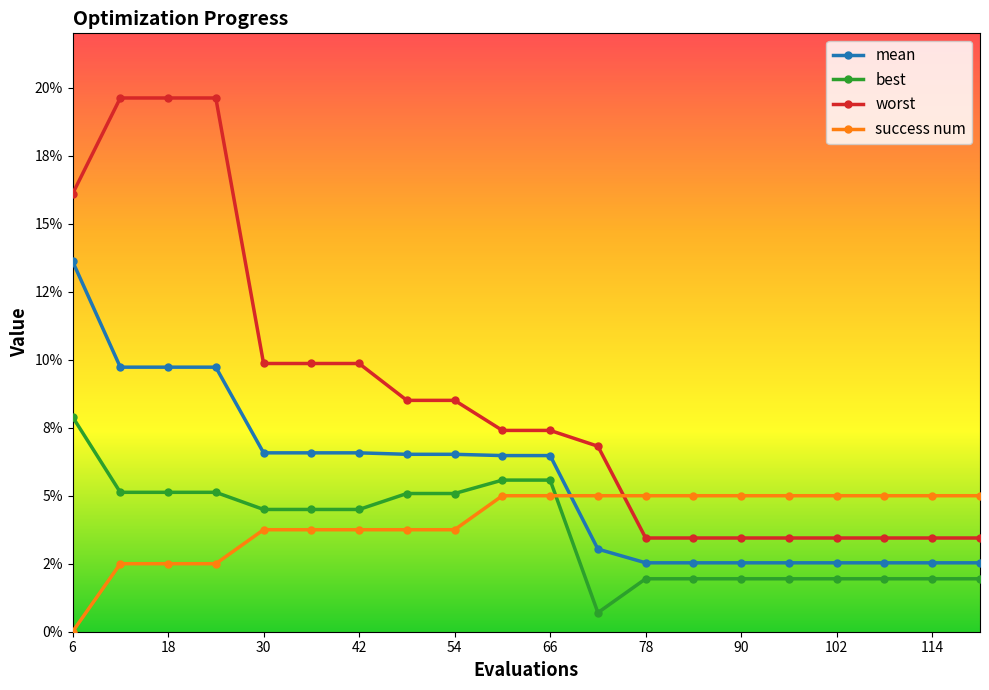

Reading right to left, extract all data points from this chart.

mean: 0.0	0.0	0.0	0.0	0.0	0.0	0.0	0.0	0.0	0.1	0.1	0.1	0.1	0.1	0.1	0.1	0.1	0.1	0.1	0.1
best: 0.0	0.0	0.0	0.0	0.0	0.0	0.0	0.0	0.0	0.1	0.1	0.1	0.1	0.0	0.0	0.0	0.1	0.1	0.1	0.1
worst: 0.0	0.0	0.0	0.0	0.0	0.0	0.0	0.0	0.1	0.1	0.1	0.1	0.1	0.1	0.1	0.1	0.2	0.2	0.2	0.2
success num: 0.1	0.1	0.1	0.1	0.1	0.1	0.1	0.1	0.1	0.1	0.1	0.0	0.0	0.0	0.0	0.0	0.0	0.0	0.0	0.0